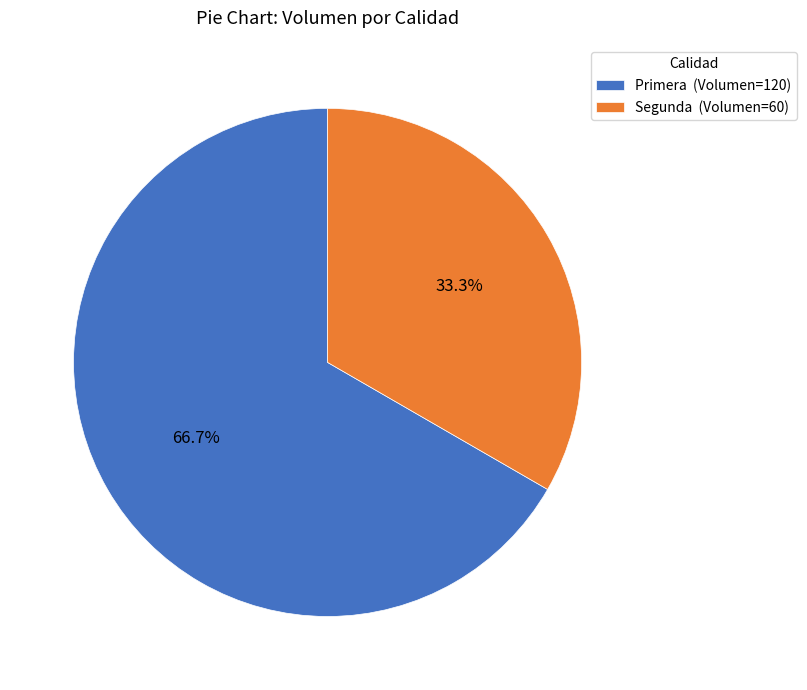

To the nearest percent, what portion does Primera represent?

67%